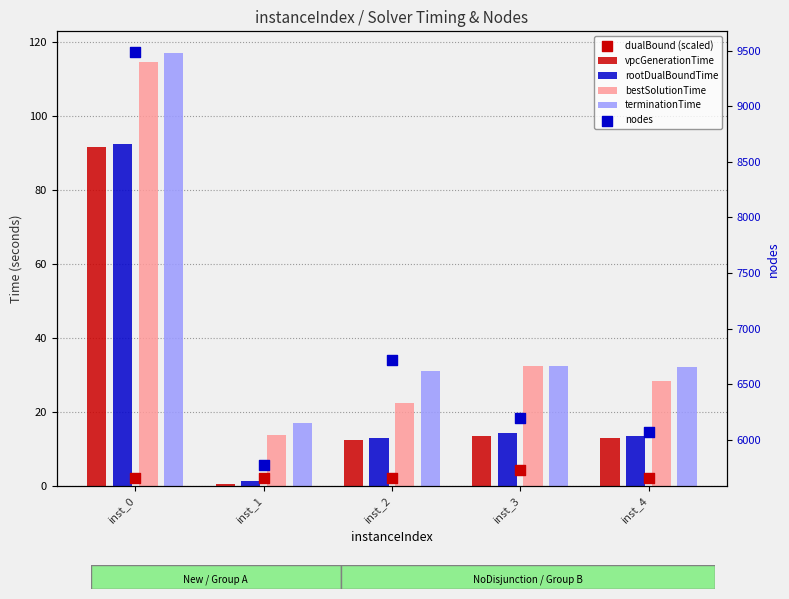

At which category is the sum across all series the highest?

inst_0